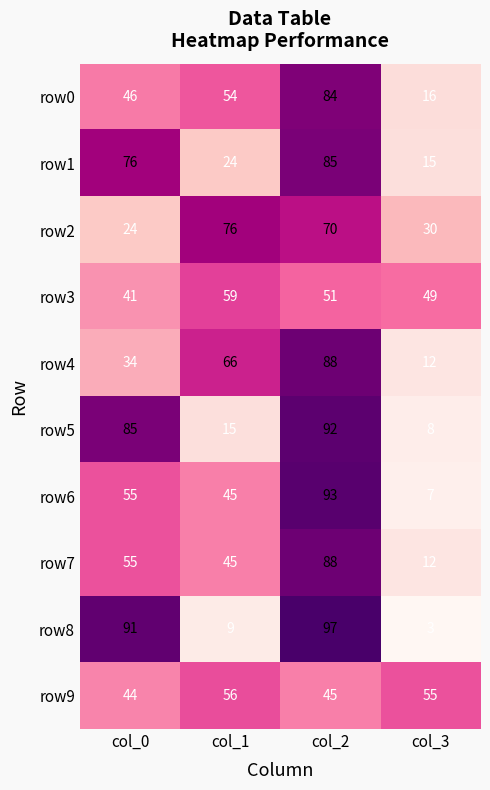

What is the difference between the maximum and minimum values in the row9 series?

12